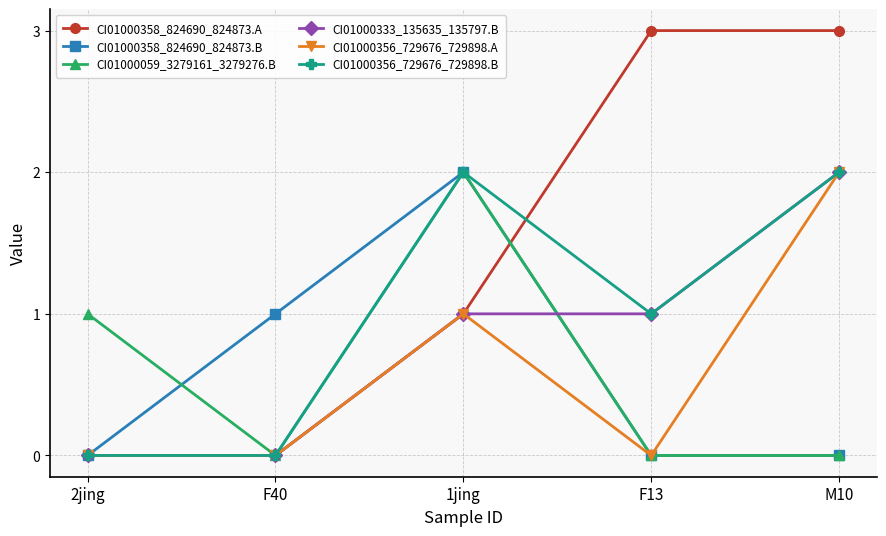

Count the CI01000358_824690_824873.A values in the range 0 to 3.

5